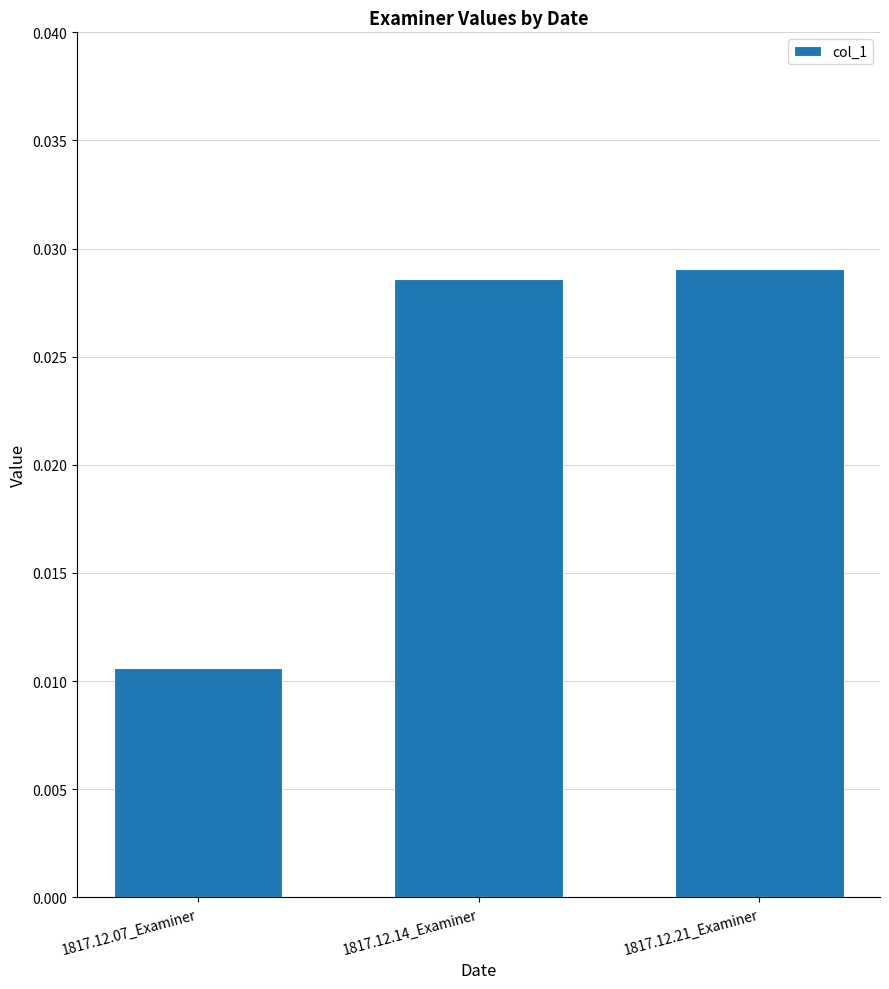

List the labels in order of value, largest first.

1817.12.21_Examiner, 1817.12.14_Examiner, 1817.12.07_Examiner